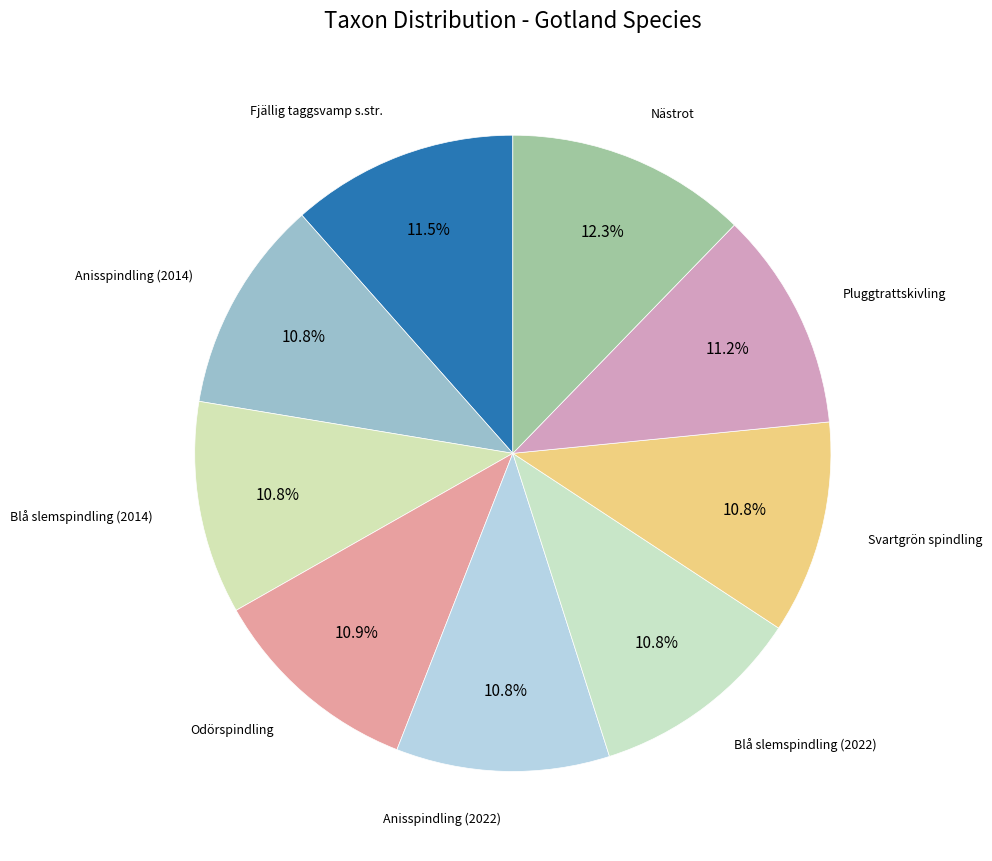

How many segments does this pie chart have?

9